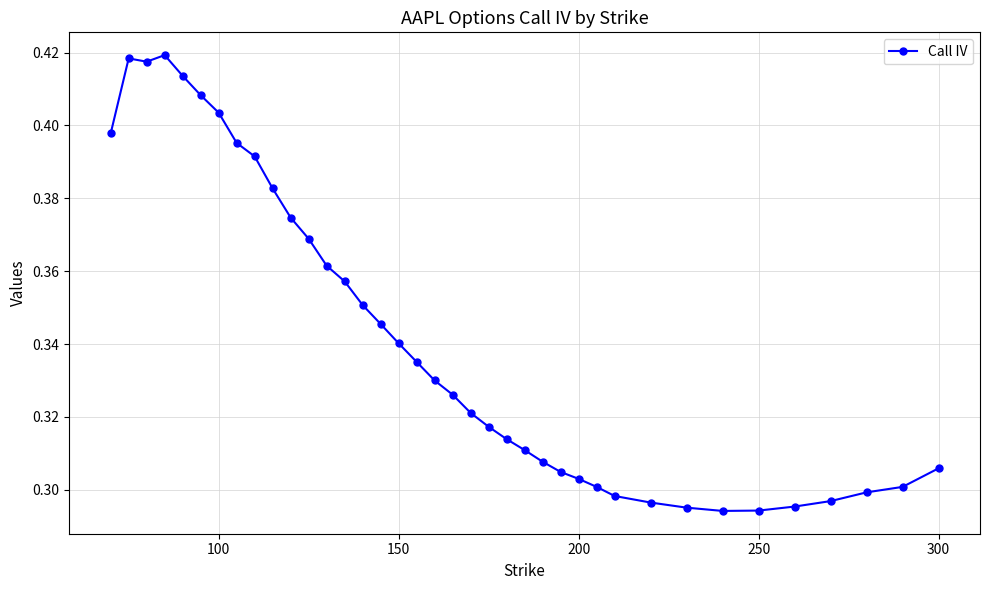

How many values are between 0 and 1?

38